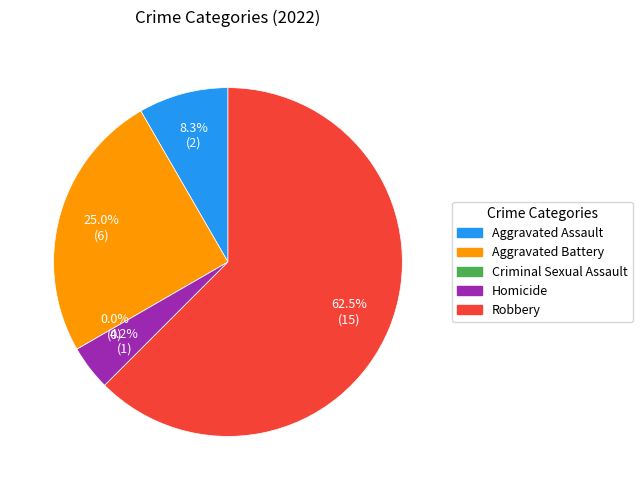

To the nearest percent, what is the difference between the largest and smallest slice percentages?

62%